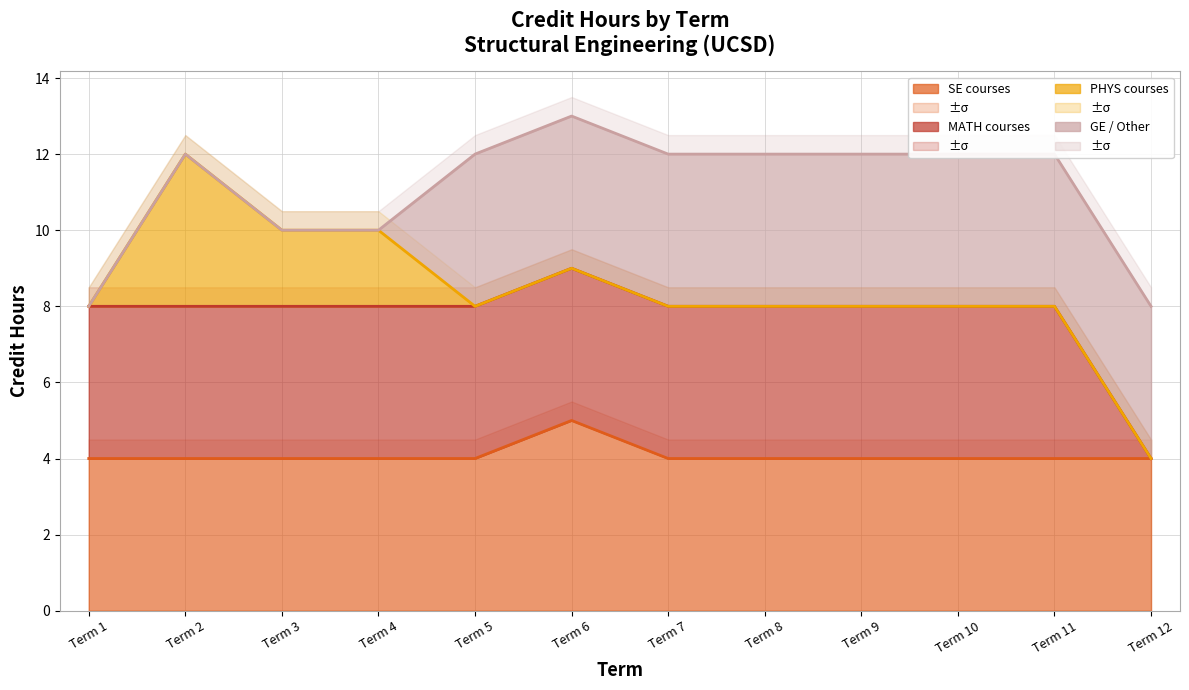

True or false: MATH courses line and PHYS courses line intersect in this chart.

False